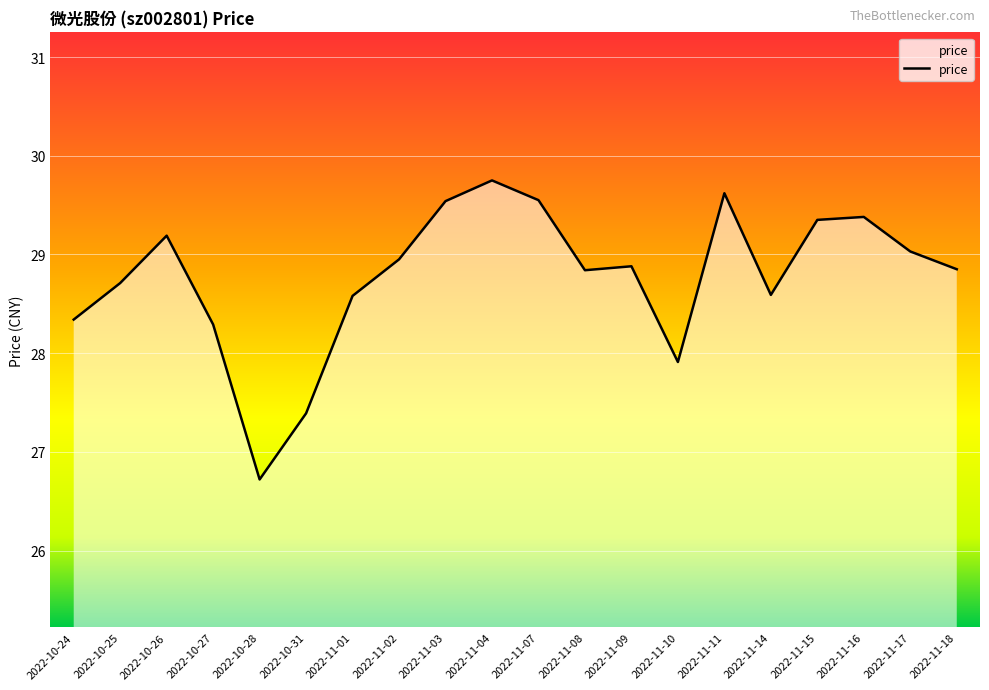

What is the minimum value shown in the chart?

26.7